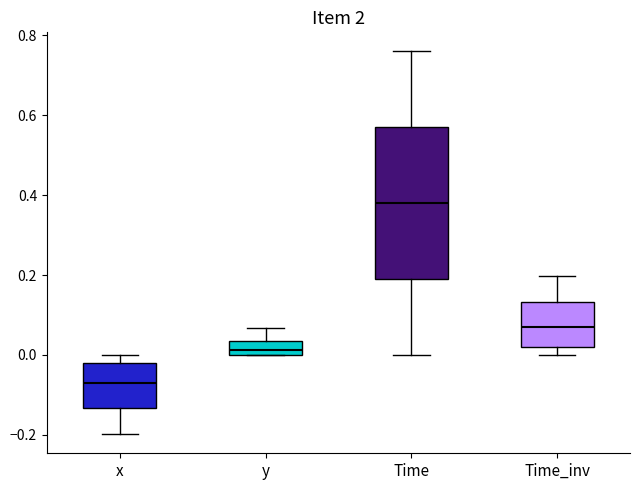

Comparing the boxes themselves (not the whiskers), which one is the tallest?

Time